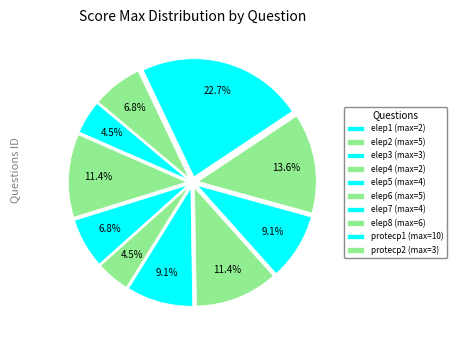

How many segments does this pie chart have?

10